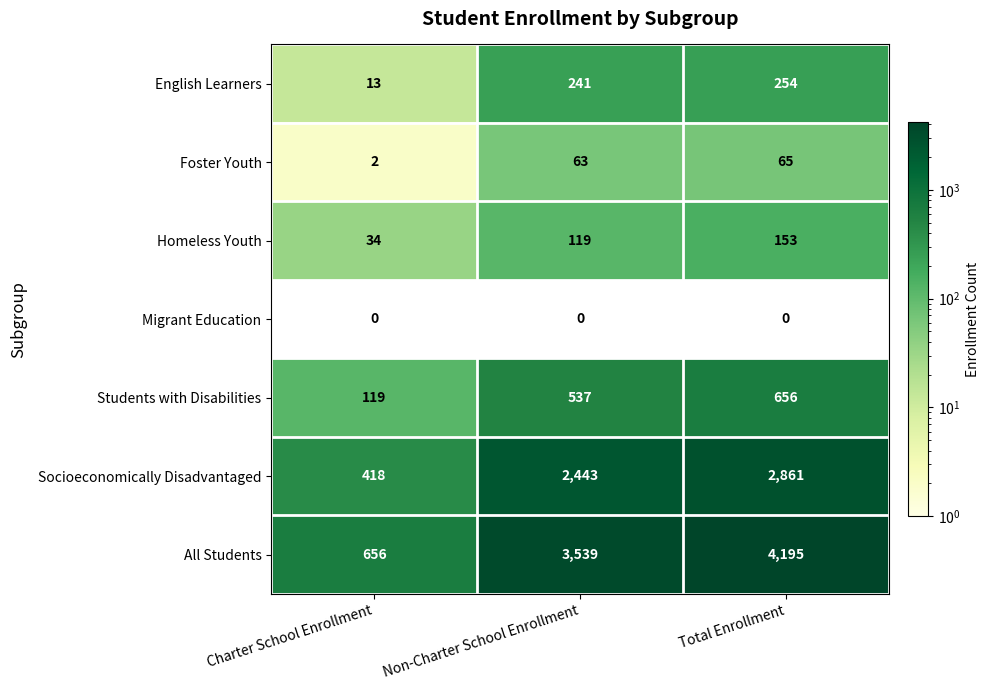

How many data points does each series have?

3